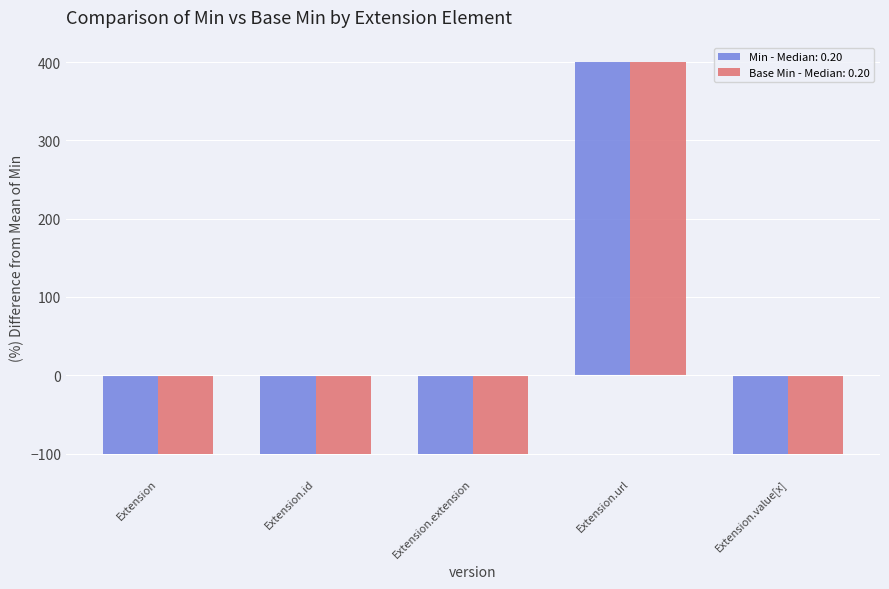

Is the value of Base Min - Median: 0.20 at Extension.url greater than the value of Min - Median: 0.20 at Extension.id?

Yes